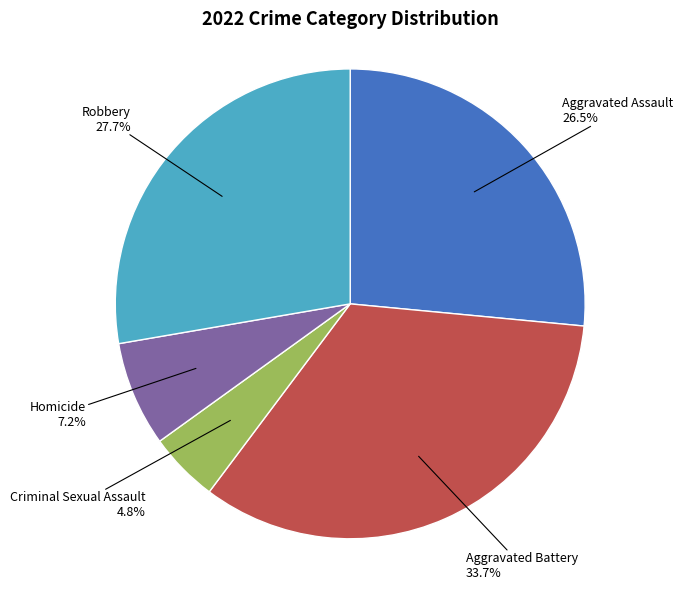

Is there a majority slice in this chart?

No